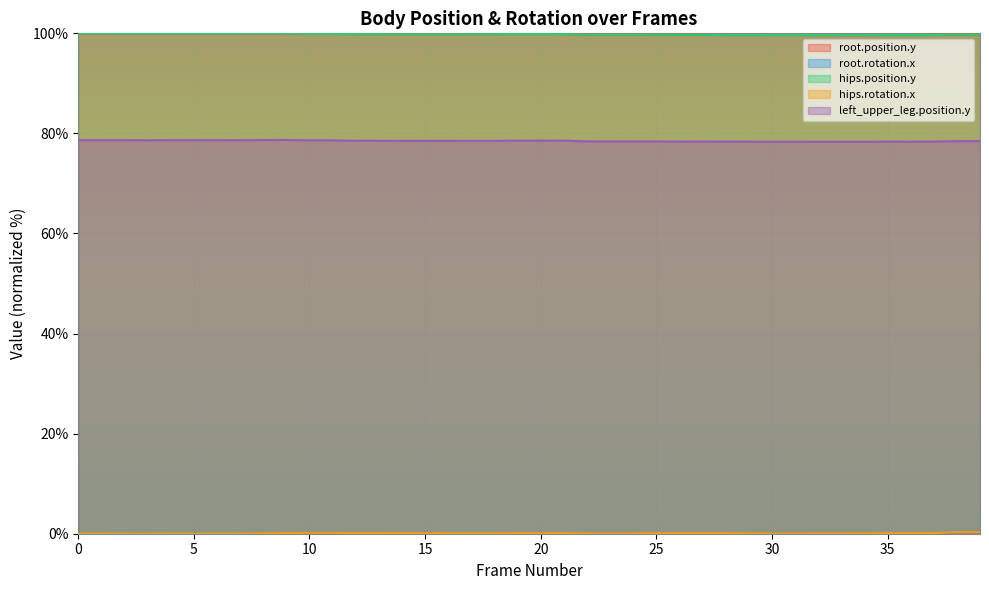

How many lines are shown in the chart?

5